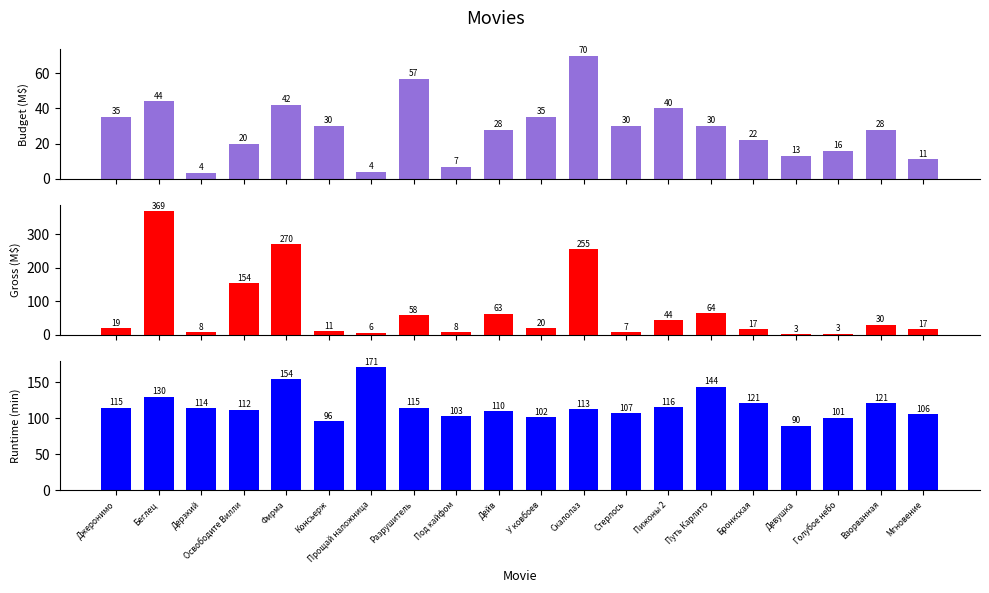

Is it true that Budget (M$) equals 70.0 at Скалолаз?

True